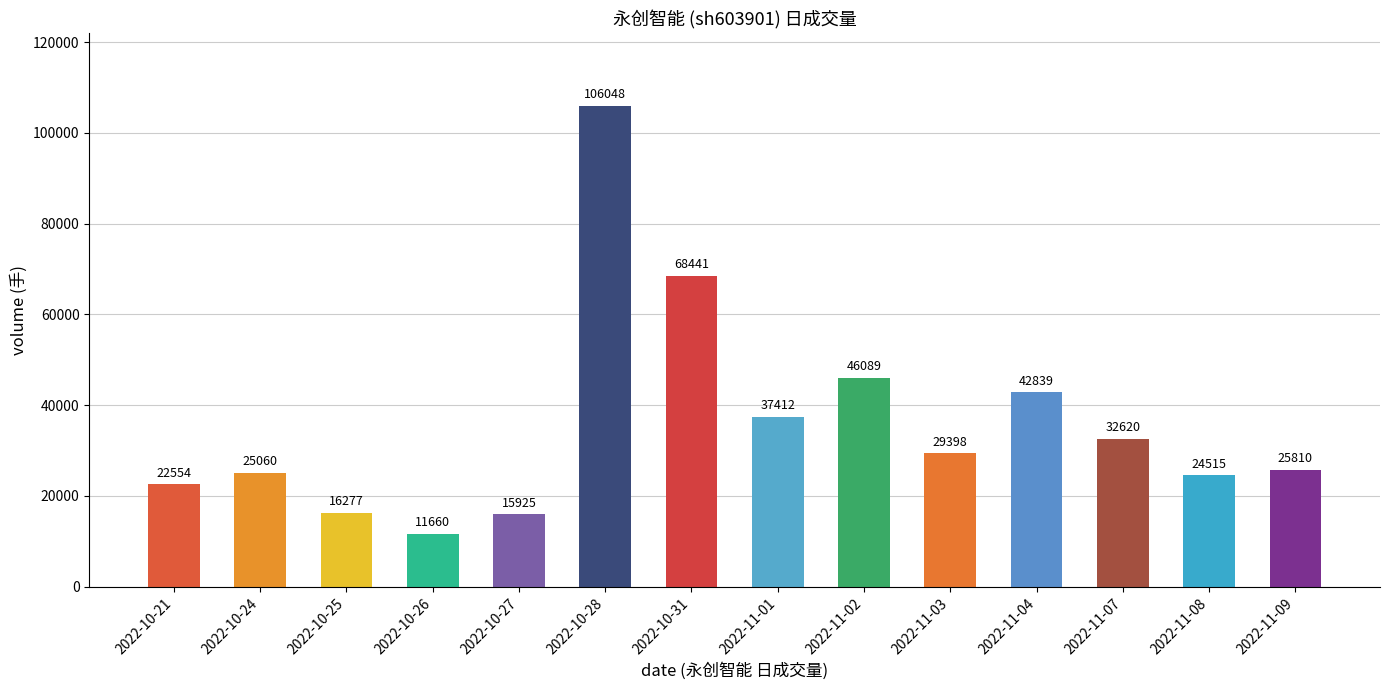

What position from the left is 2022-11-09?

14